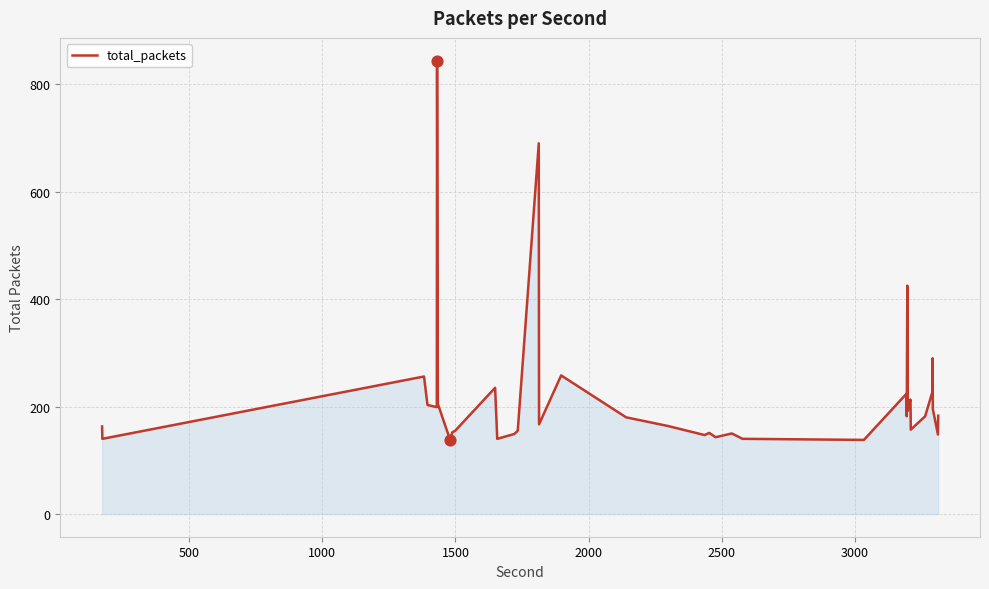

What is the difference between the maximum and minimum values?

706